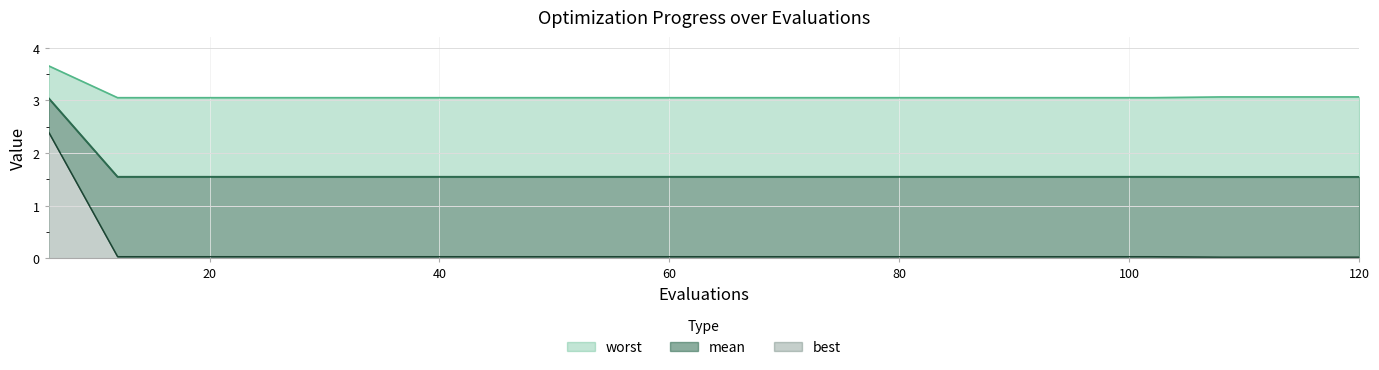

Where is best nearest to the value 1?

12